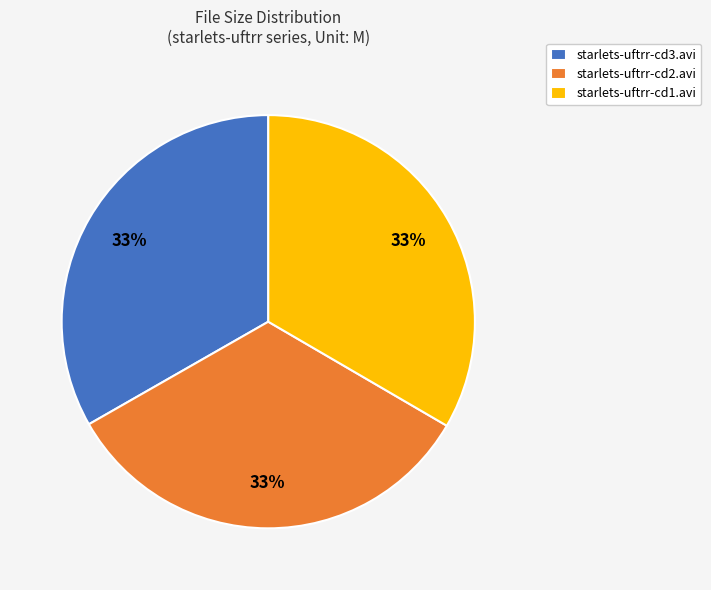

To the nearest percent, what is the average slice percentage?

33%